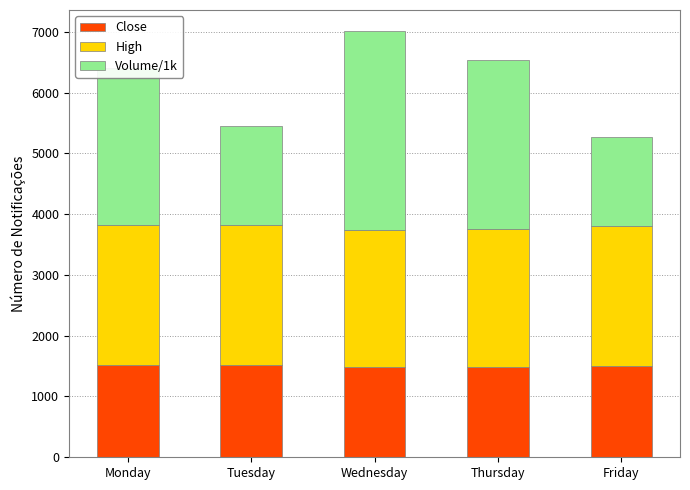

What is the sum of the Close values at Friday and Thursday?

2989.3